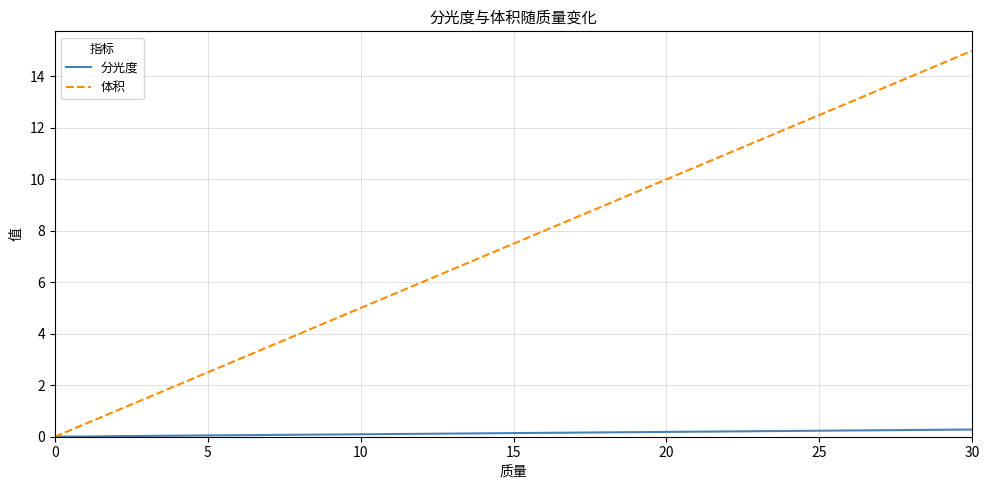

Which series has the largest total across all categories?

体积